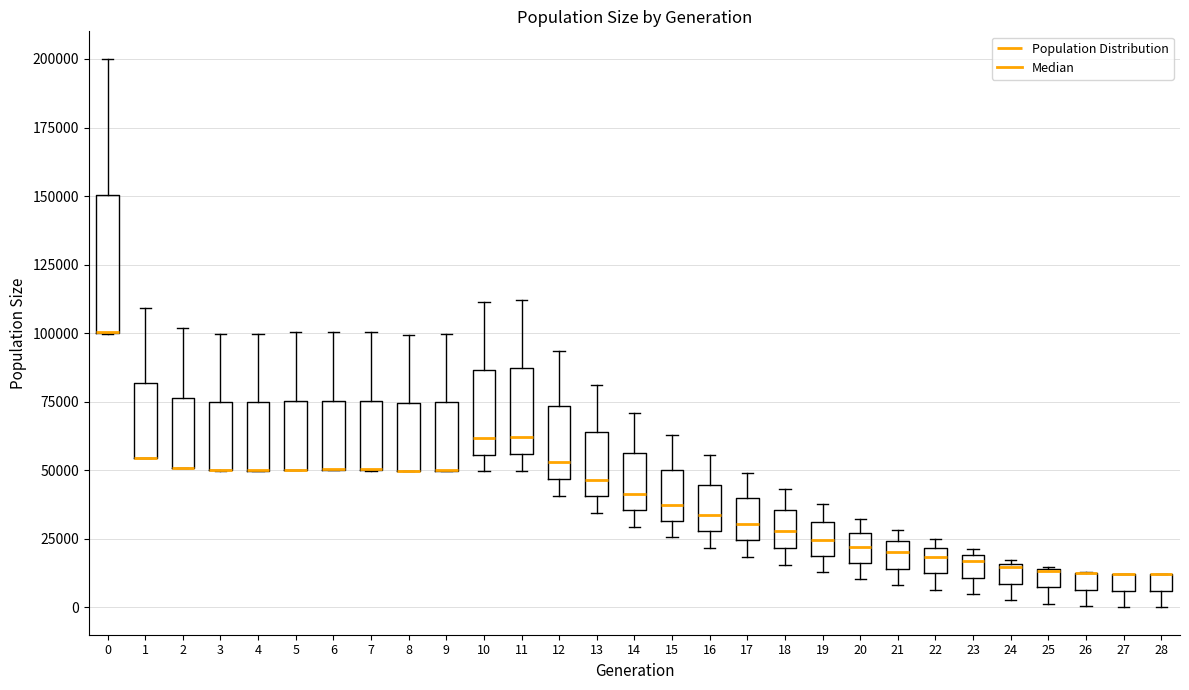

Comparing the boxes themselves (not the whiskers), which one is the tallest?

0